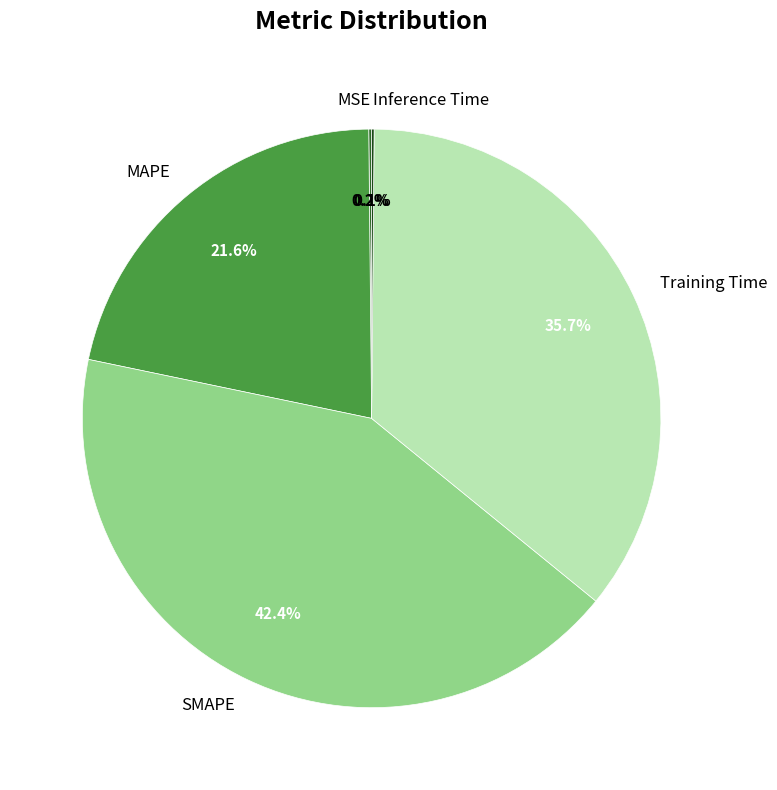

What is the ratio of the value at MAPE to the value at SMAPE?

0.5